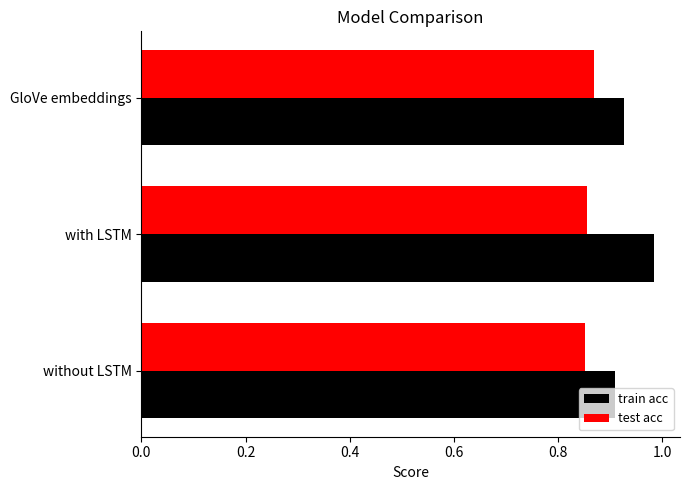

At how many categories does at least one series exceed 0?

3